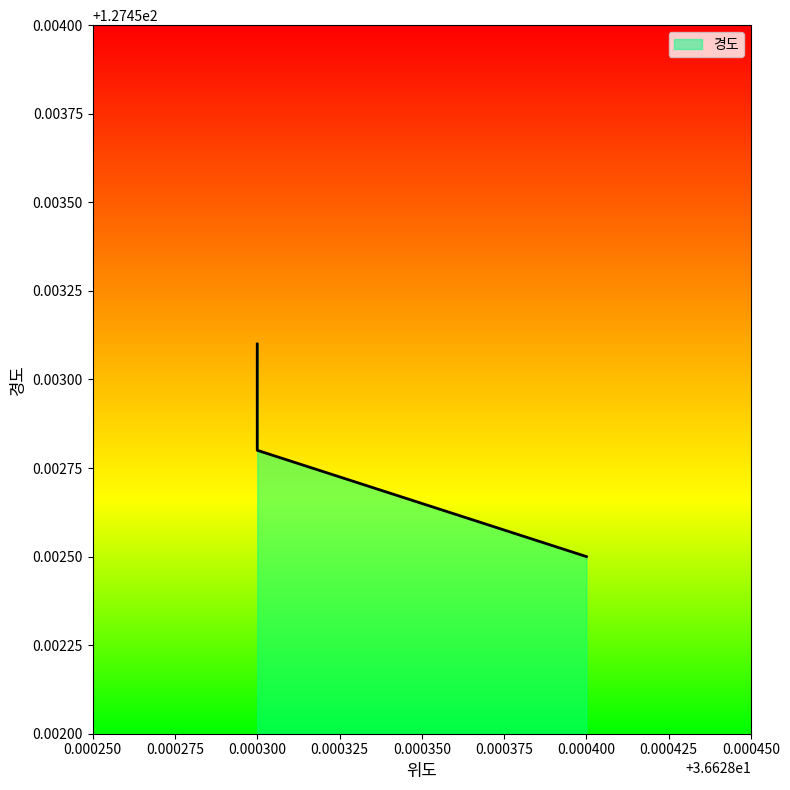

How many data points does each series have?

3